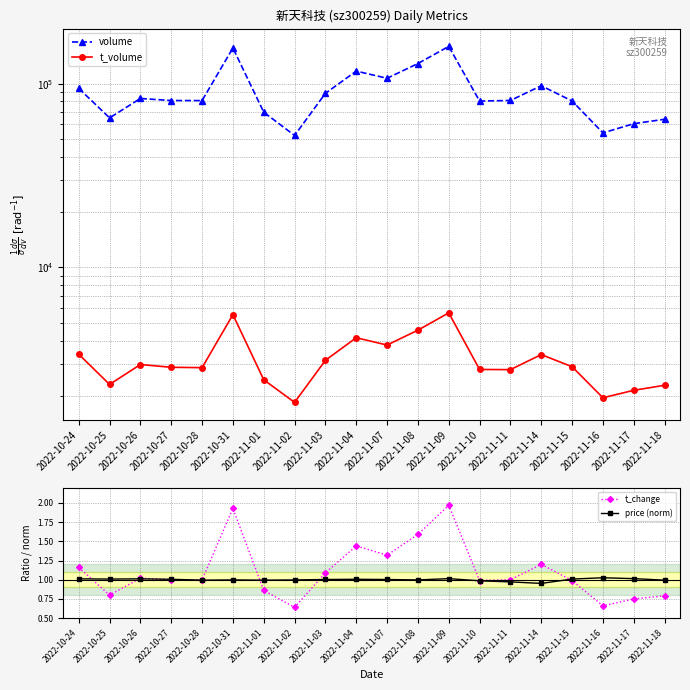

What is the difference between the maximum and minimum values in the price (norm) series?

0.1